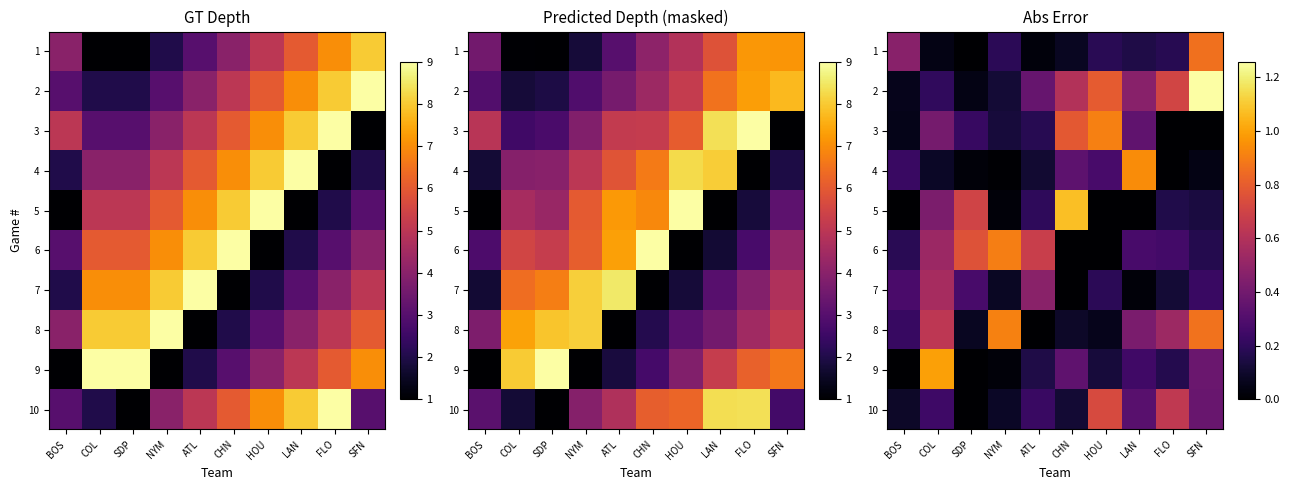

Between LAN and SFN, which is larger?

SFN